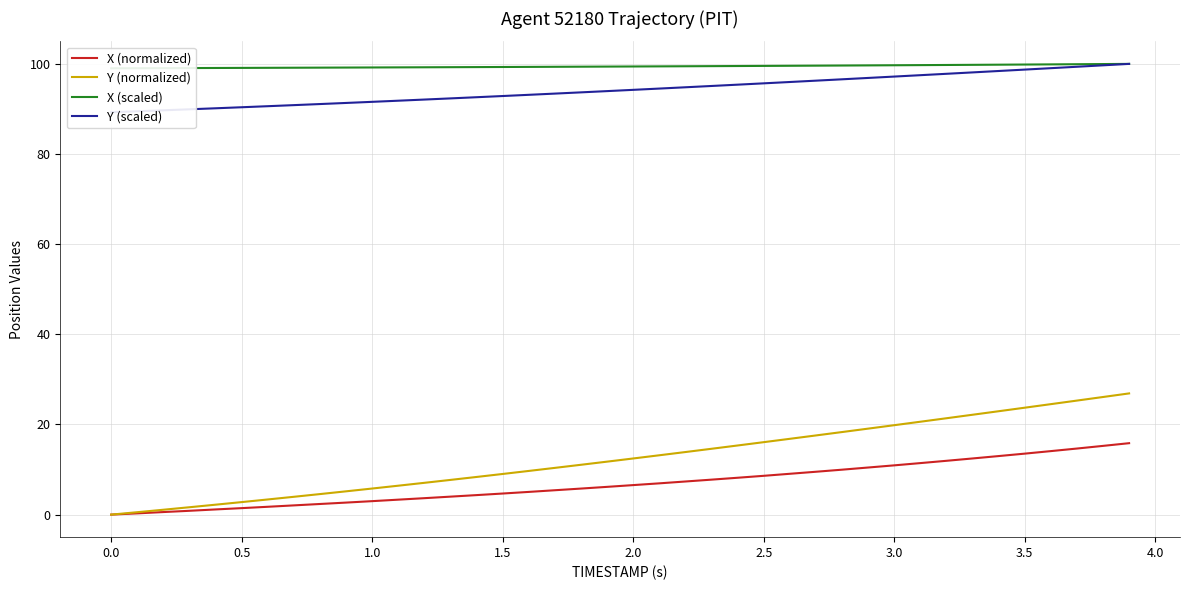

What is the maximum value for Y (normalized)?

26.9